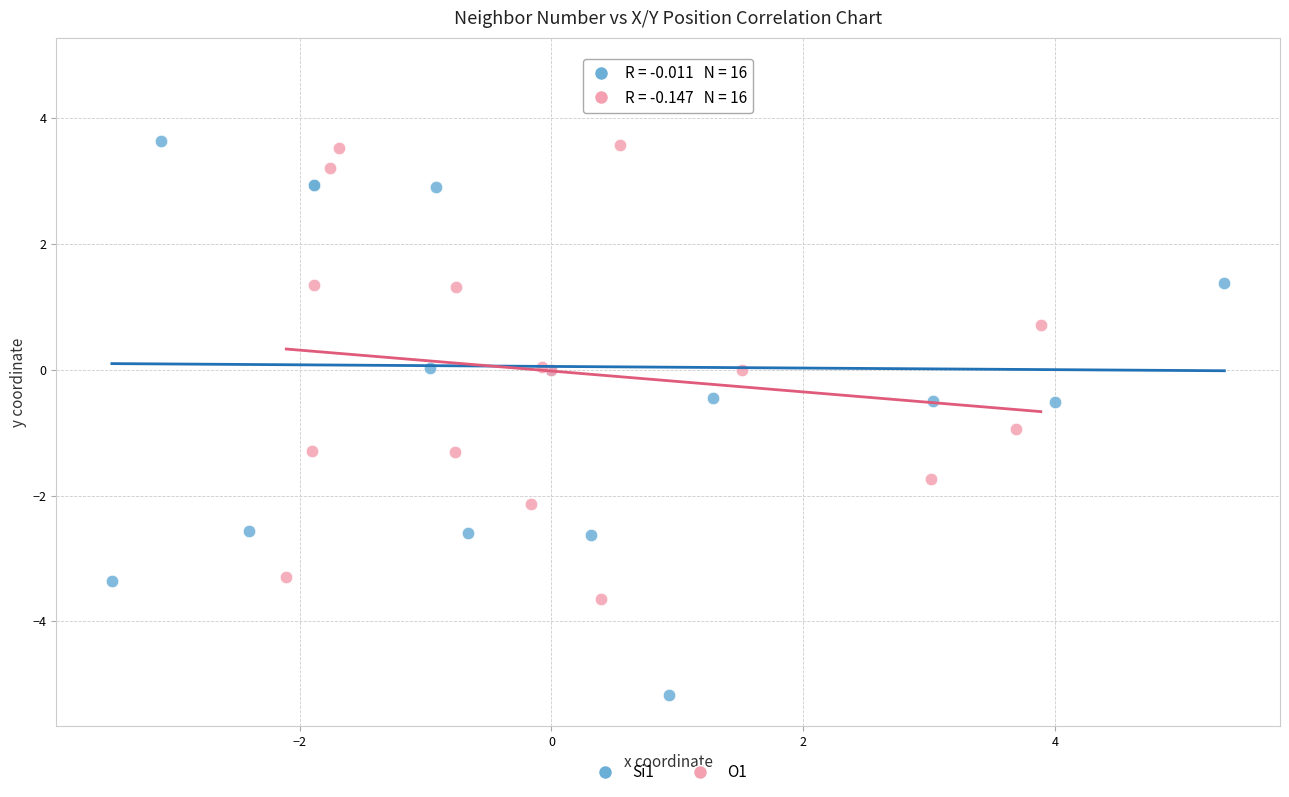

Which series has the largest Y range (max minus min)?

Si1